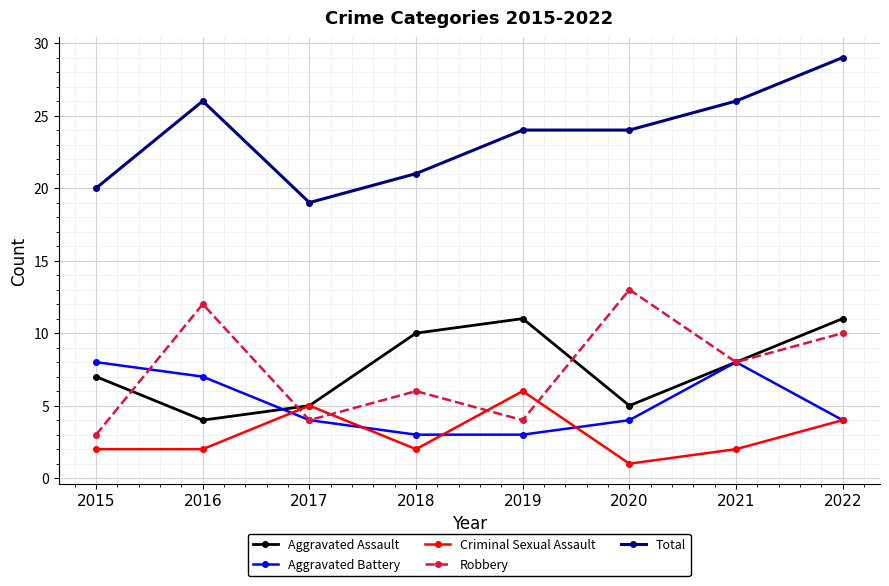

Where is Robbery nearest to the value 8?

2021